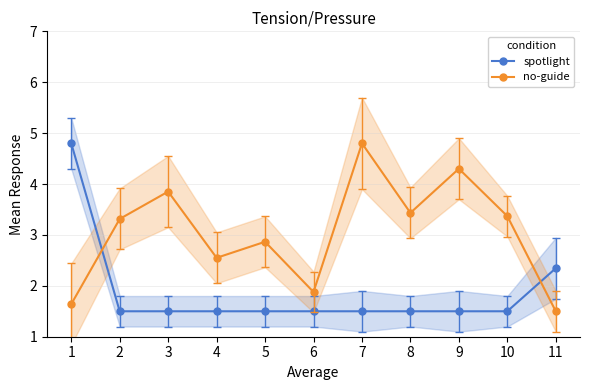

After their last crossing, which series has the higher values: no-guide or spotlight?

spotlight